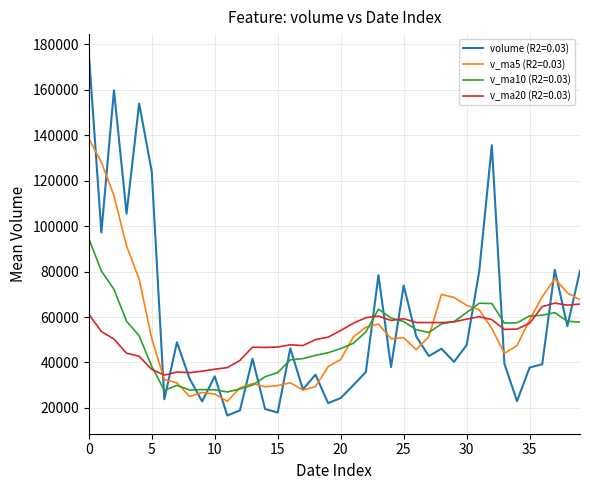

What are all the series names shown in the legend?

volume (R2=0.03), v_ma5 (R2=0.03), v_ma10 (R2=0.03), v_ma20 (R2=0.03)